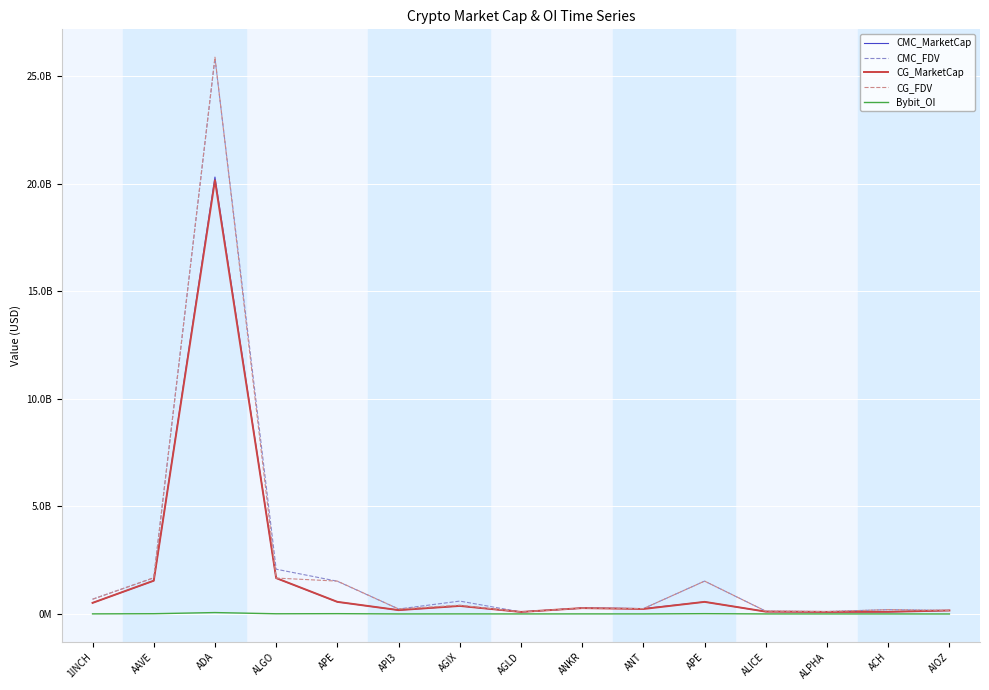

What is the total value across all series at APE?

4189396344.2